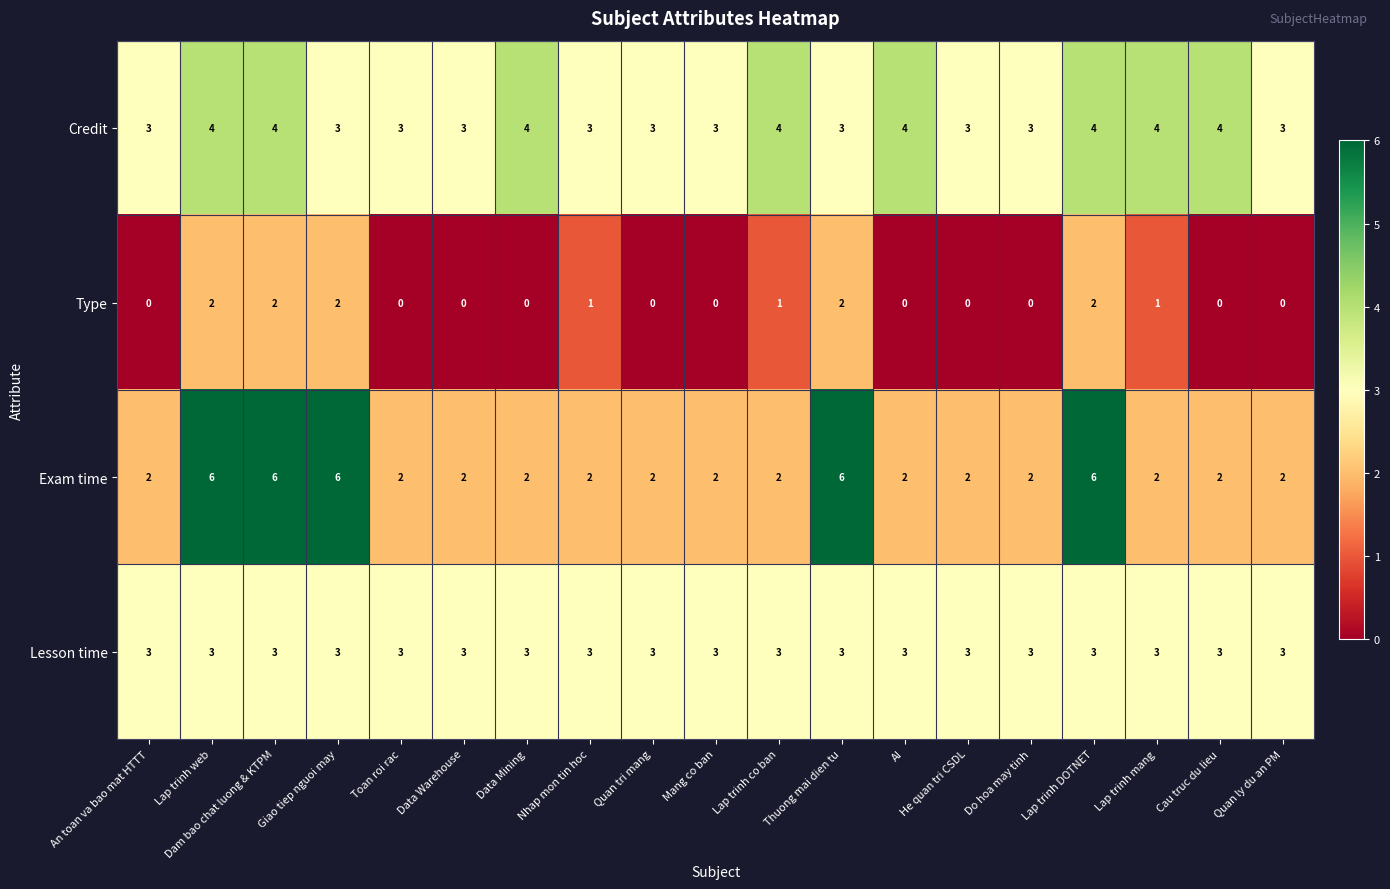

True or false: Credit has a value of 3 at An toan va bao mat HTTT.

True